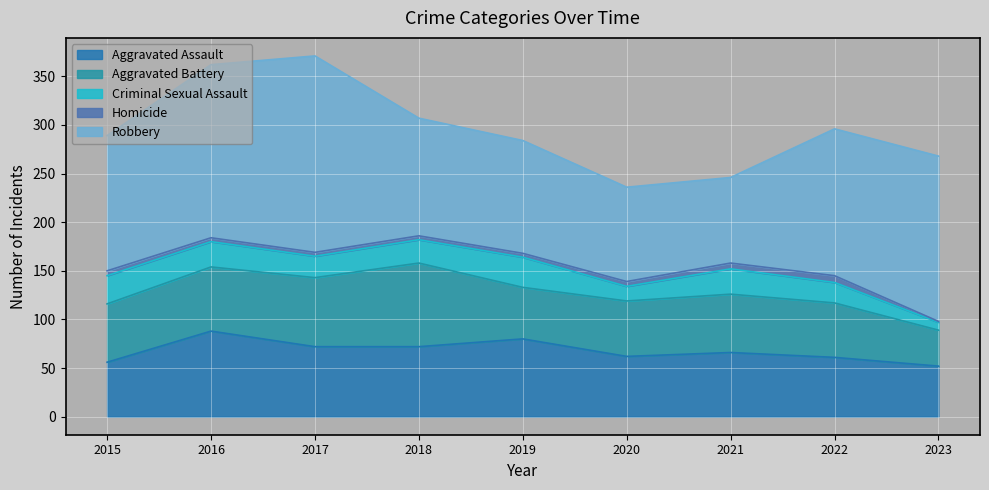

List the labels in order of Criminal Sexual Assault value, largest first.

2019, 2015, 2016, 2021, 2018, 2017, 2022, 2020, 2023